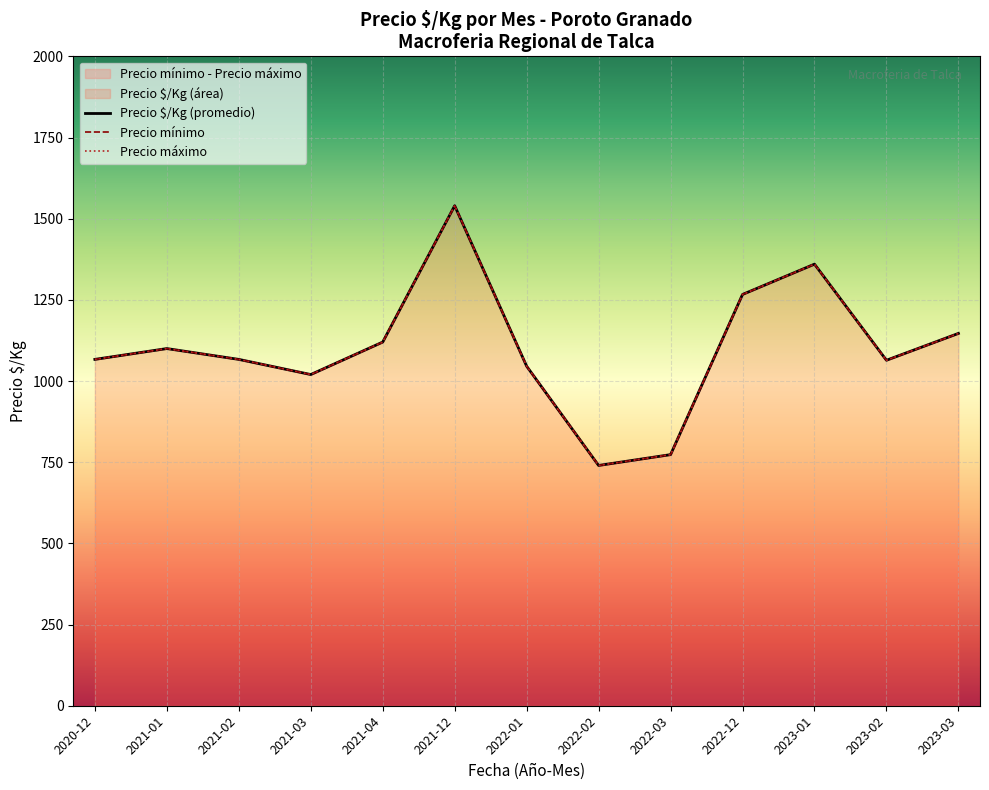

True or false: Precio mínimo and Precio máximo intersect in this chart.

False